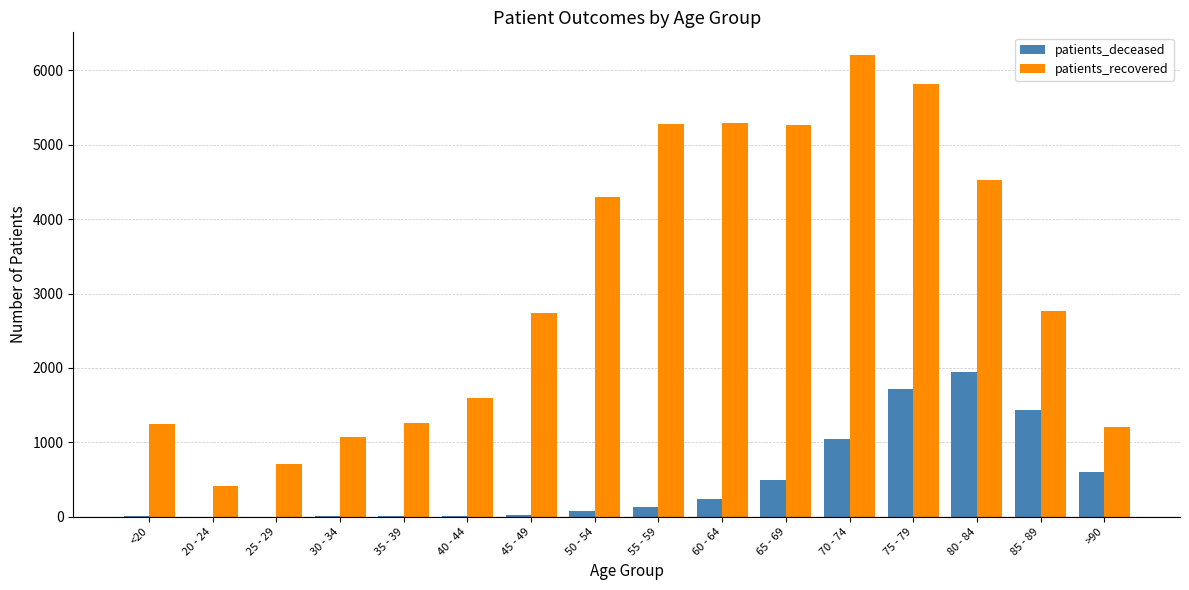

Between 70 - 74 and 80 - 84, which series saw the biggest shift?

patients_recovered